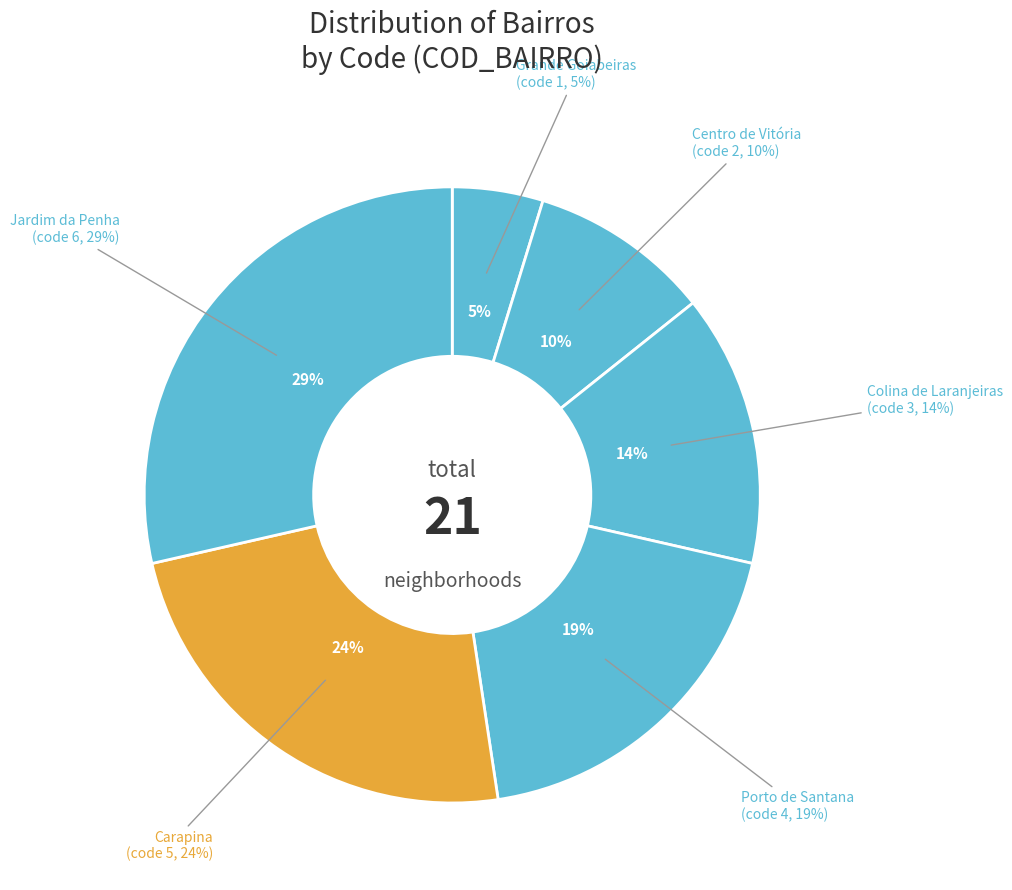

The Centro de Vitória slice represents 22% of the pie. True or false?

False